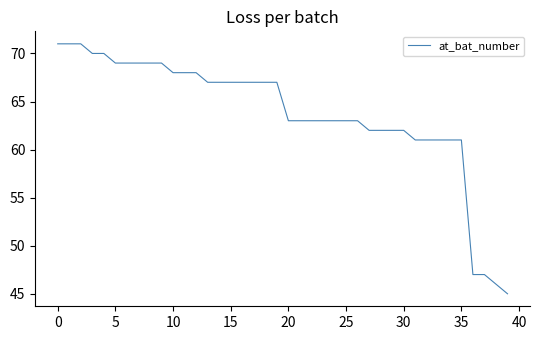

What is the maximum value shown in the chart?

71